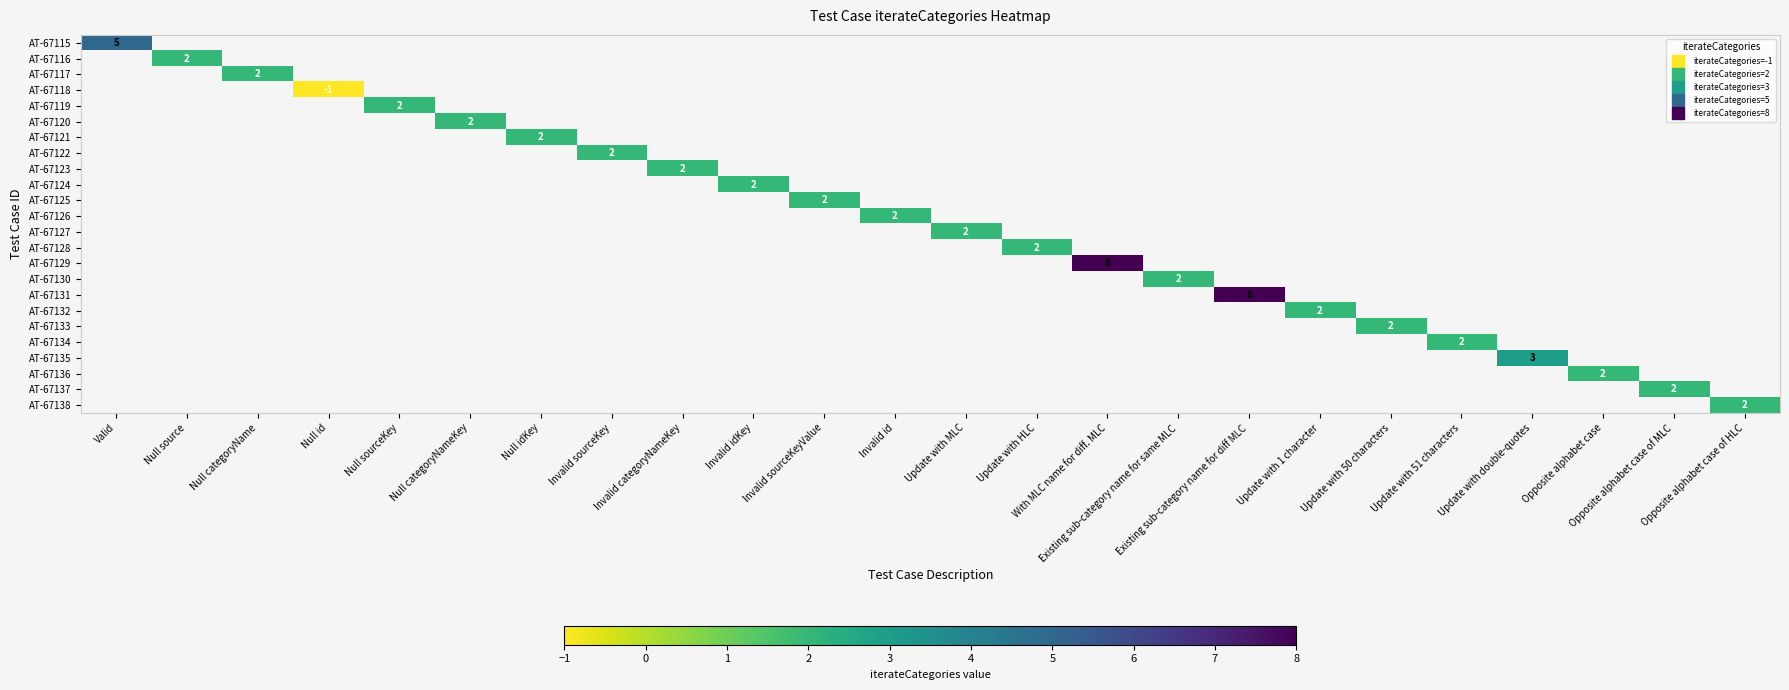

Which has a higher value, Opposite alphabet case or Invalid id?

Invalid id